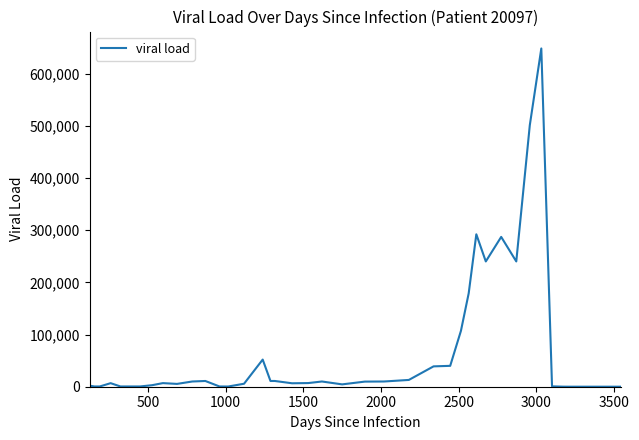

What is the difference between the maximum and minimum values?

647951